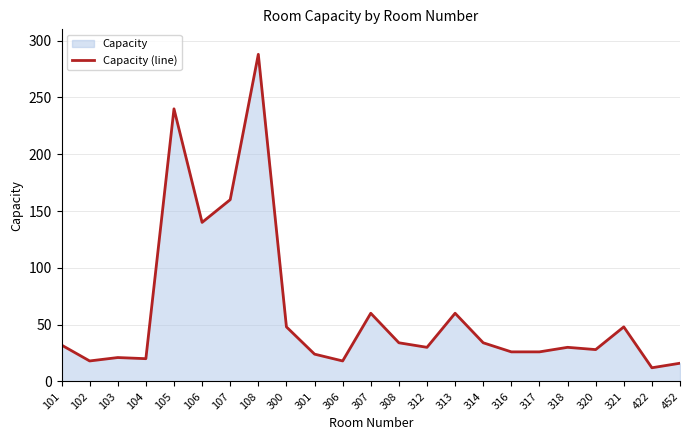

What is the difference between the maximum and minimum values?

276